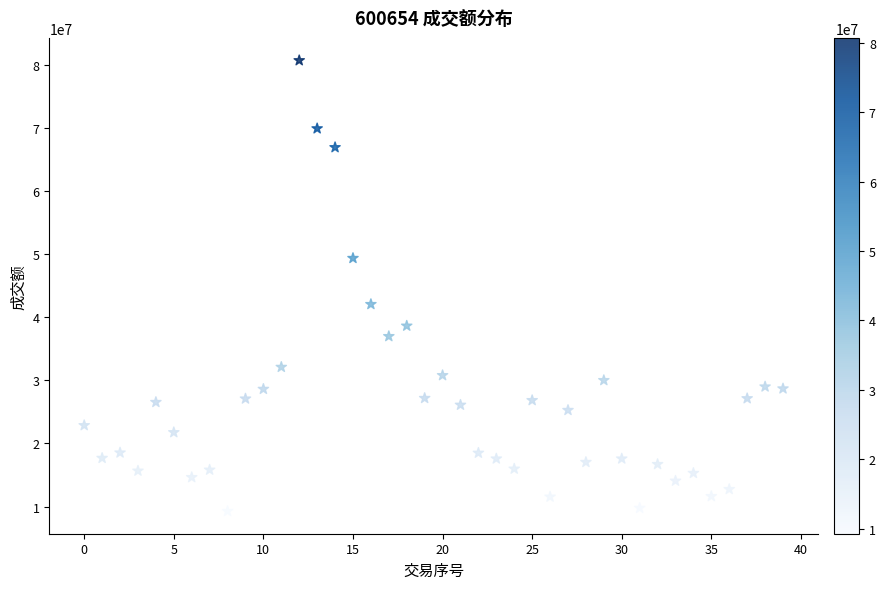

What is the range of Y values (max minus min)?

71440146